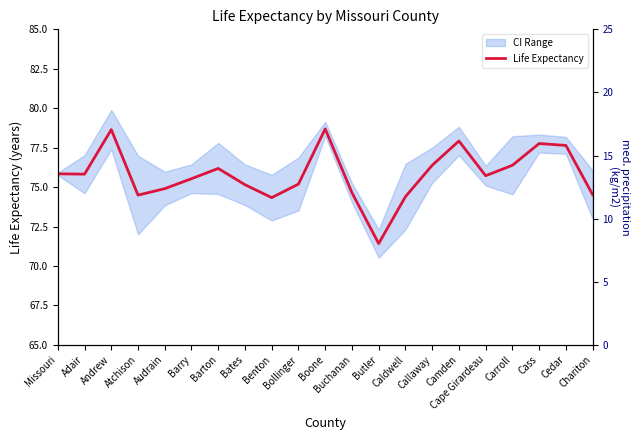

True or false: the data shows 77.8 at Cass.

True